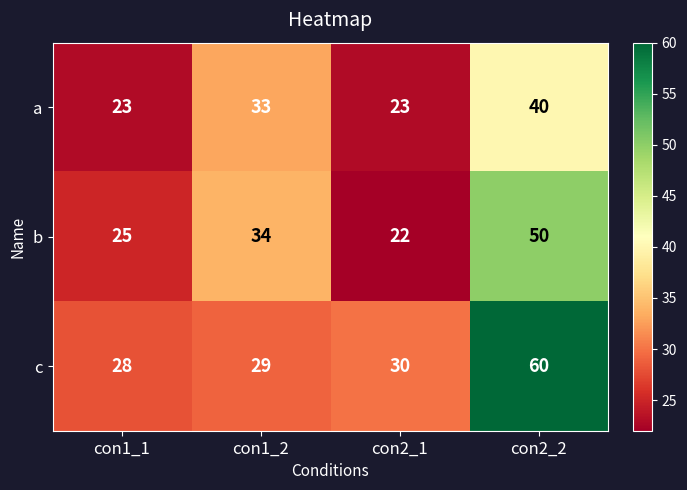

Which series has the largest total across all categories?

c